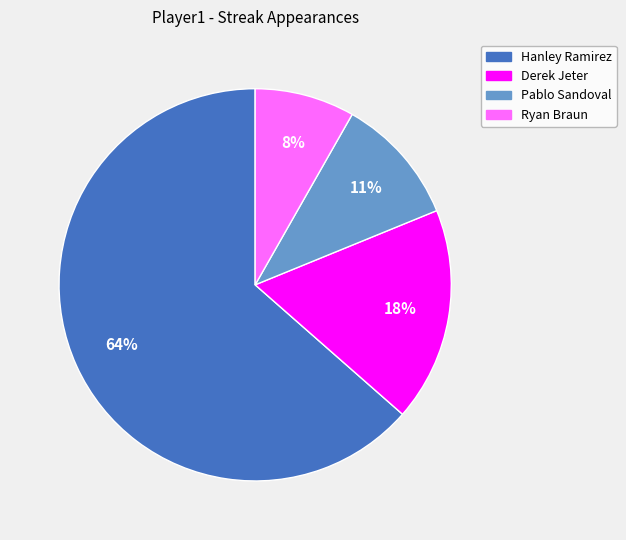

How many segments does this pie chart have?

4